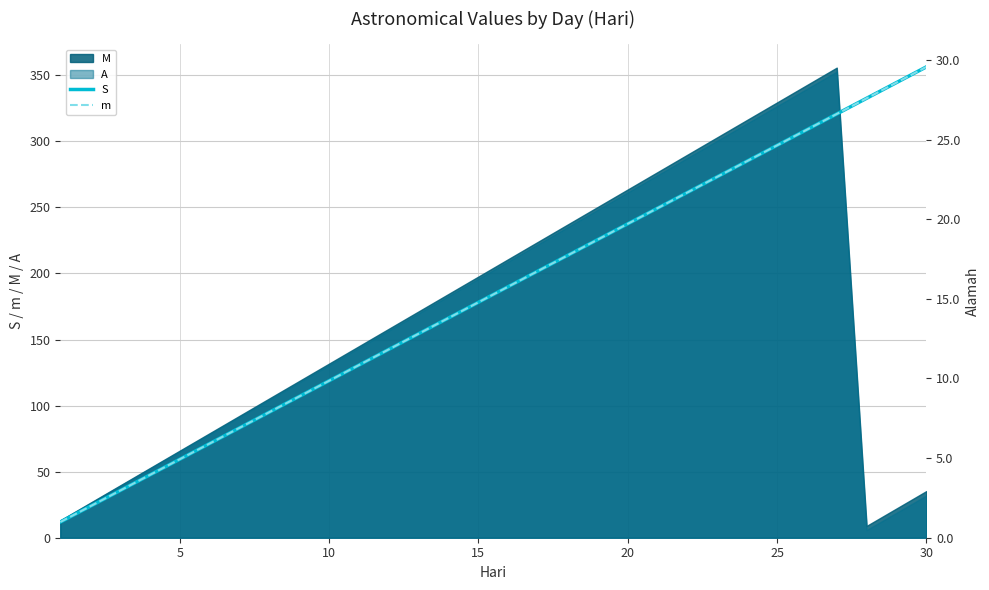

What is the smallest value displayed?

1.0